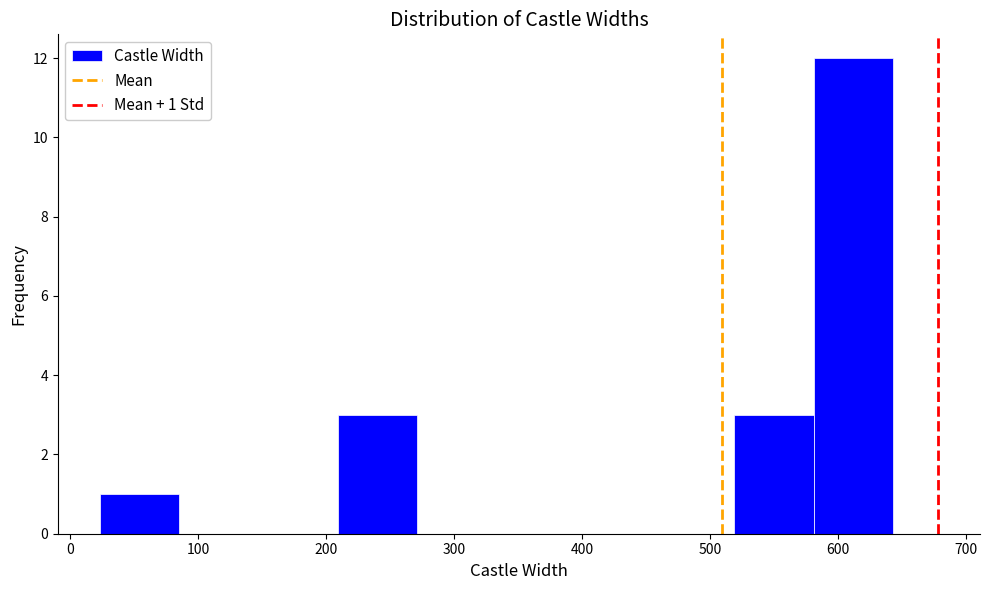

Which range on the x-axis has the tallest bar?

581 to 643